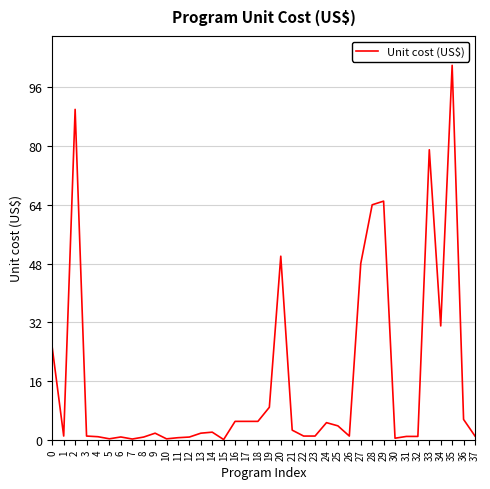

At which category does the chart reach its peak across all series?

35